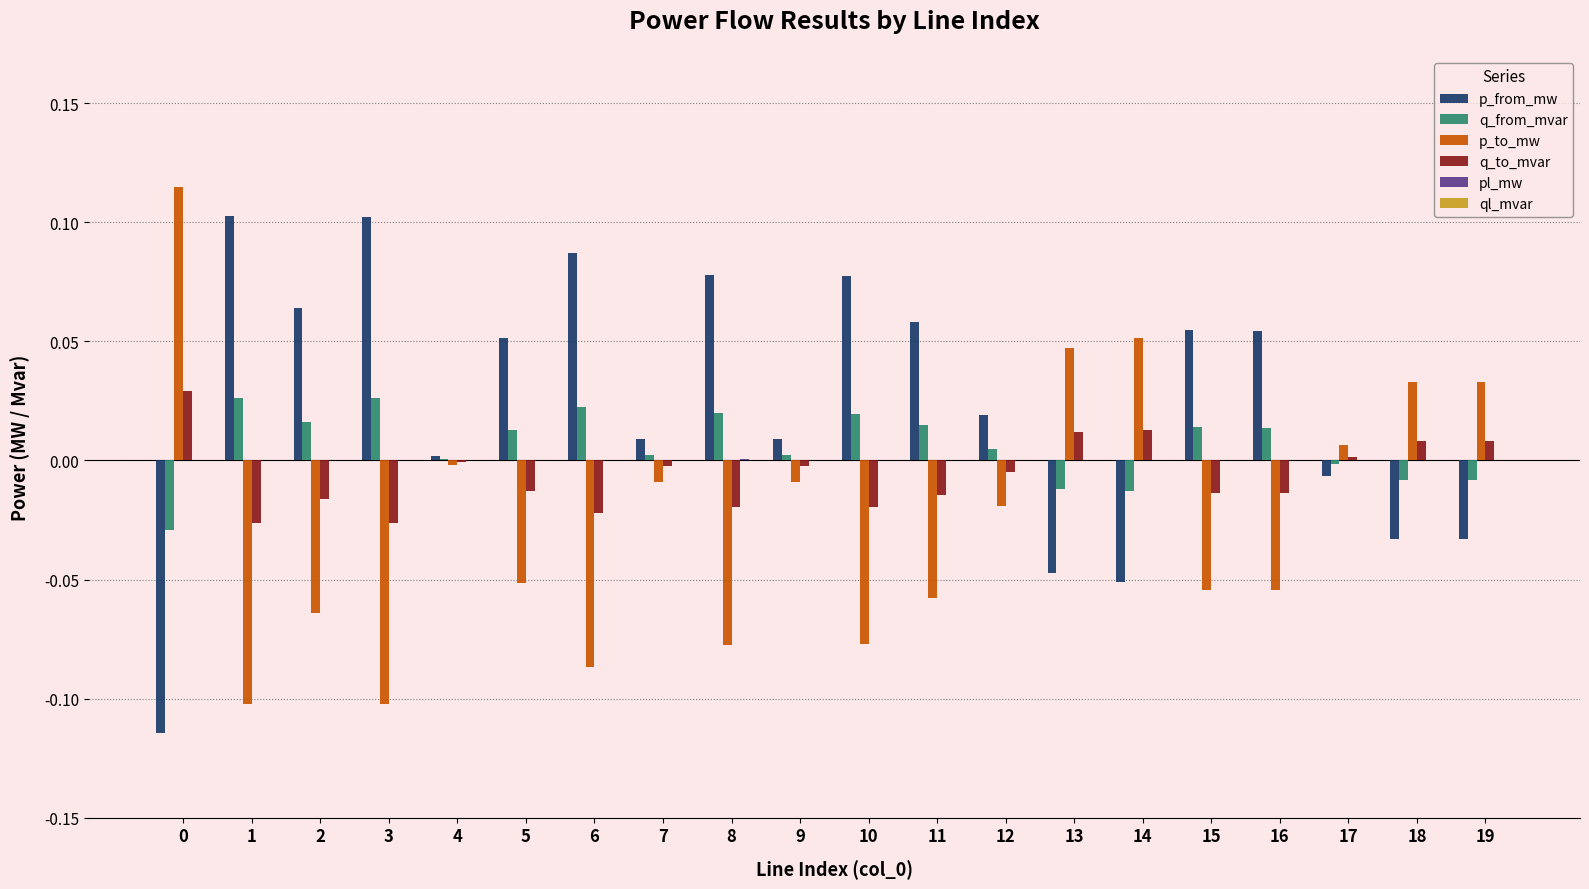

Where does the q_from_mvar series first go above 0?

1